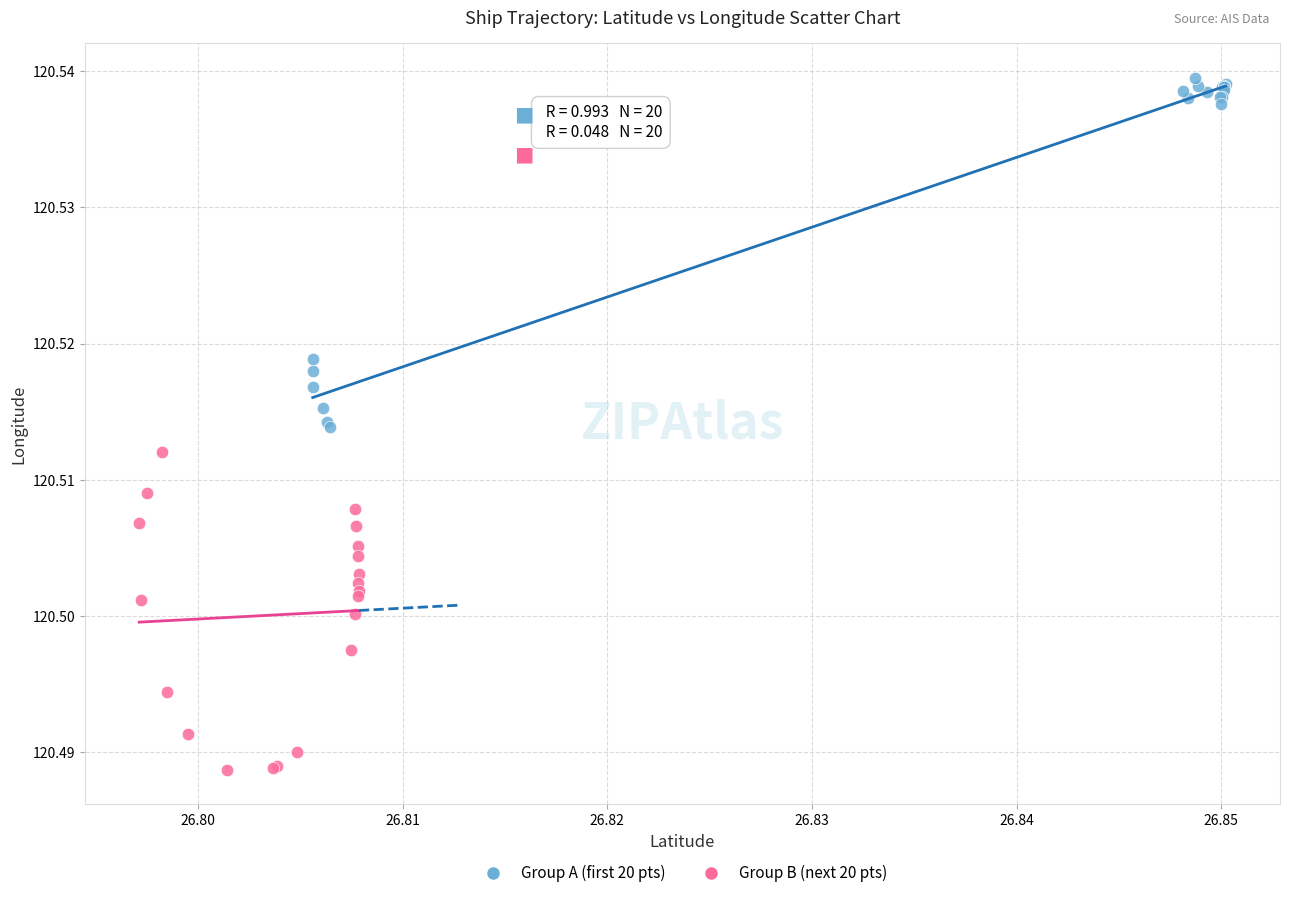

Which series reaches the minimum Y coordinate?

Group B (next 20 pts)